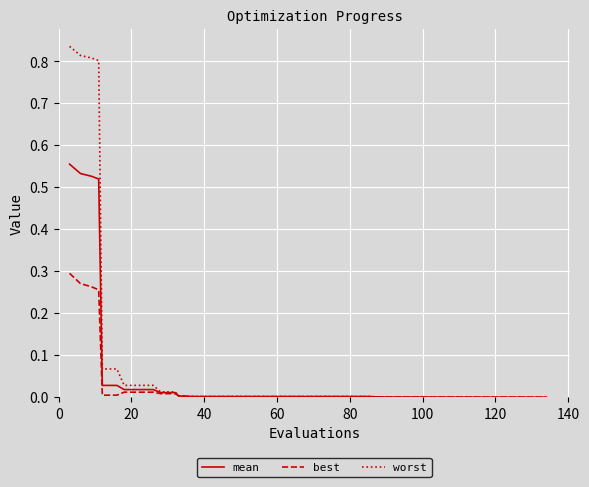

Which series has the widest spread of values?

worst